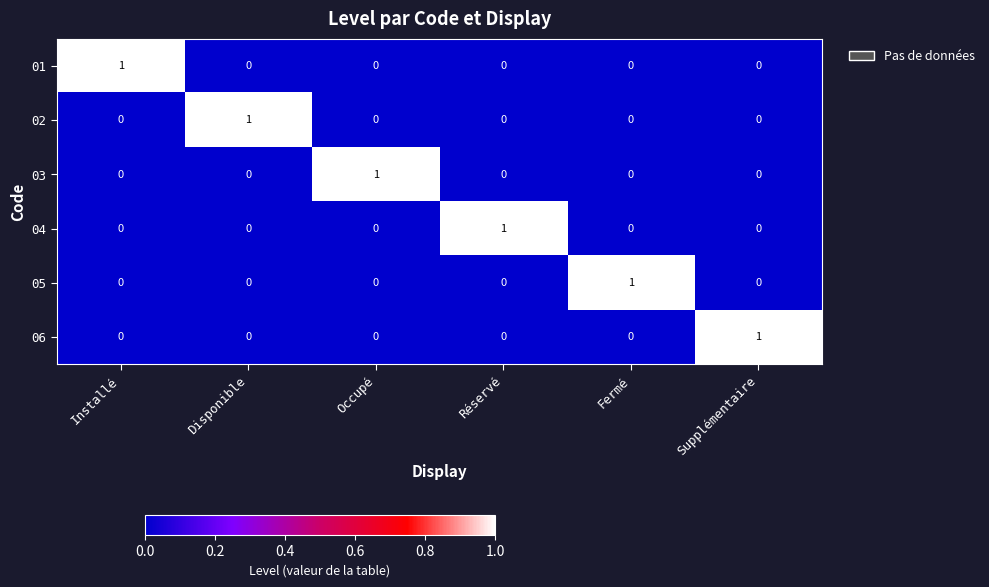

How many 06 values are between 0 and 1?

6